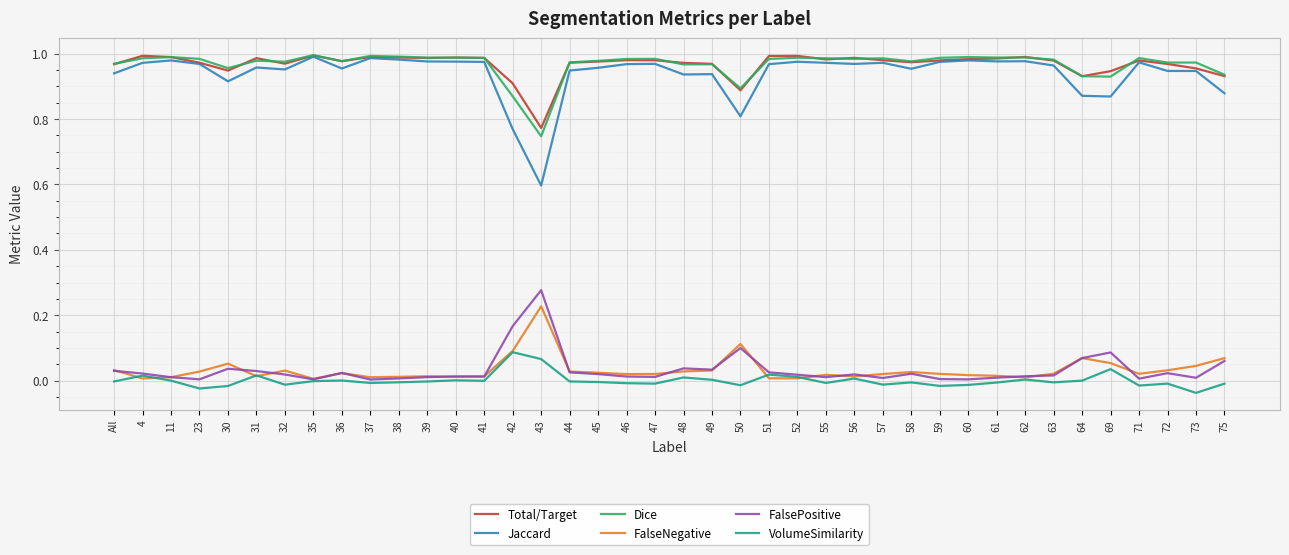

What is the minimum value for Jaccard?

0.6